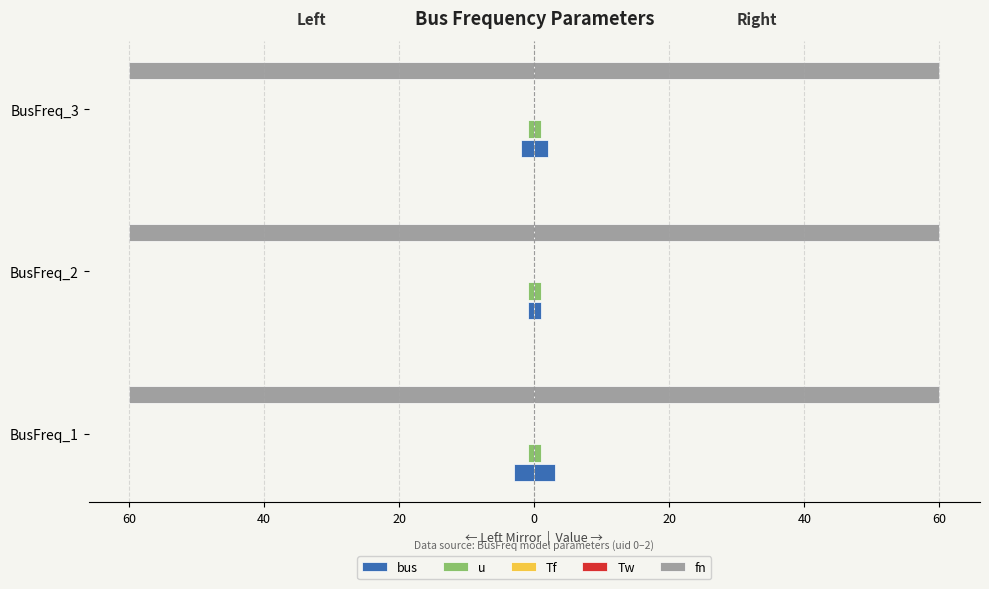

Is it true that u equals 0.2 at 40?

False